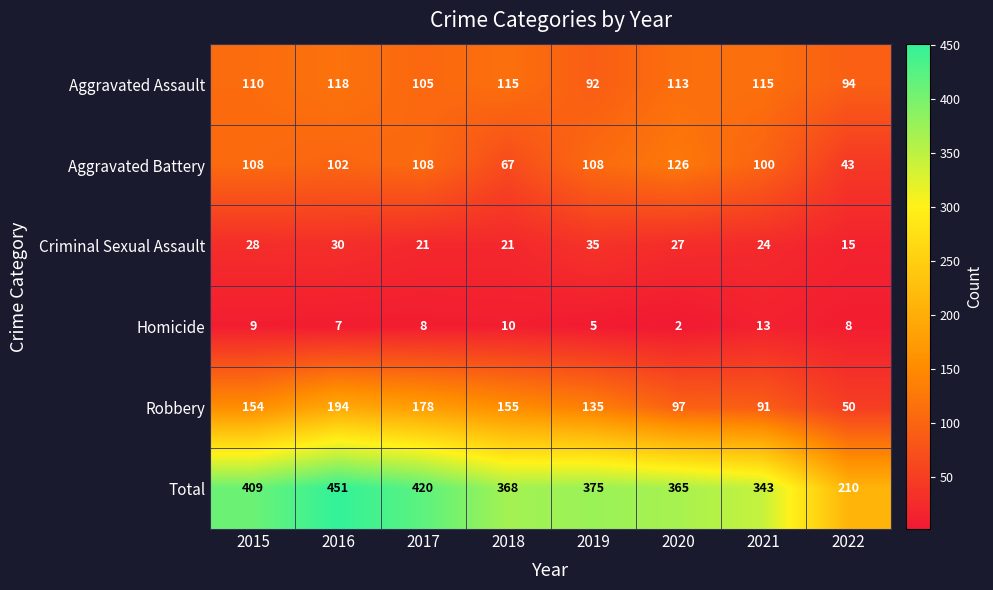

What is the sum of the Aggravated Assault values at 2022 and 2015?

204